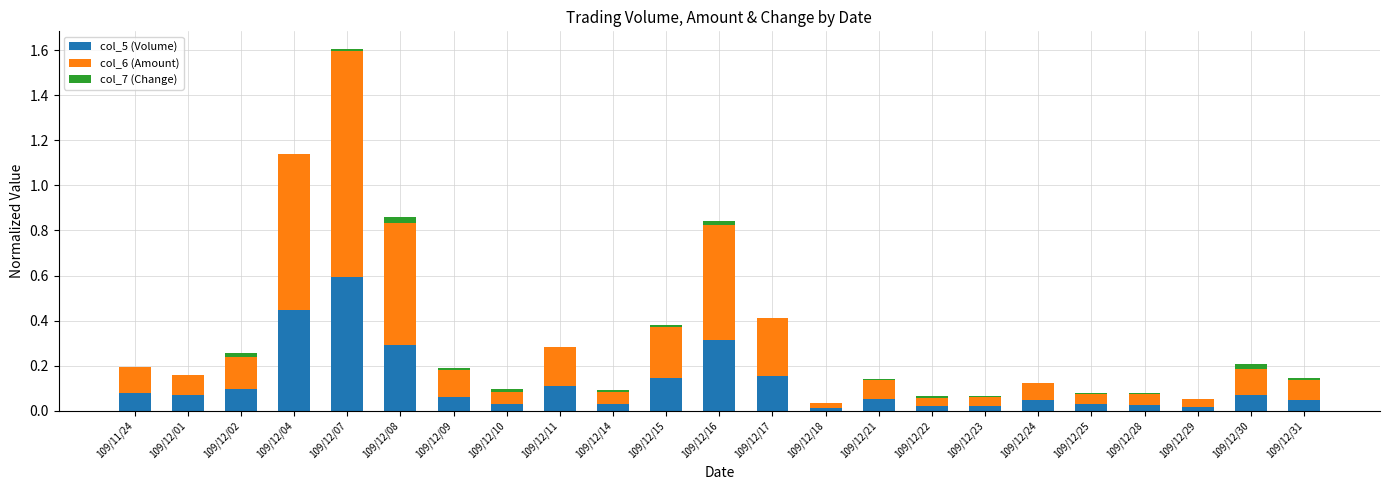

What is the highest value of the col_5 (Volume) series?

0.6